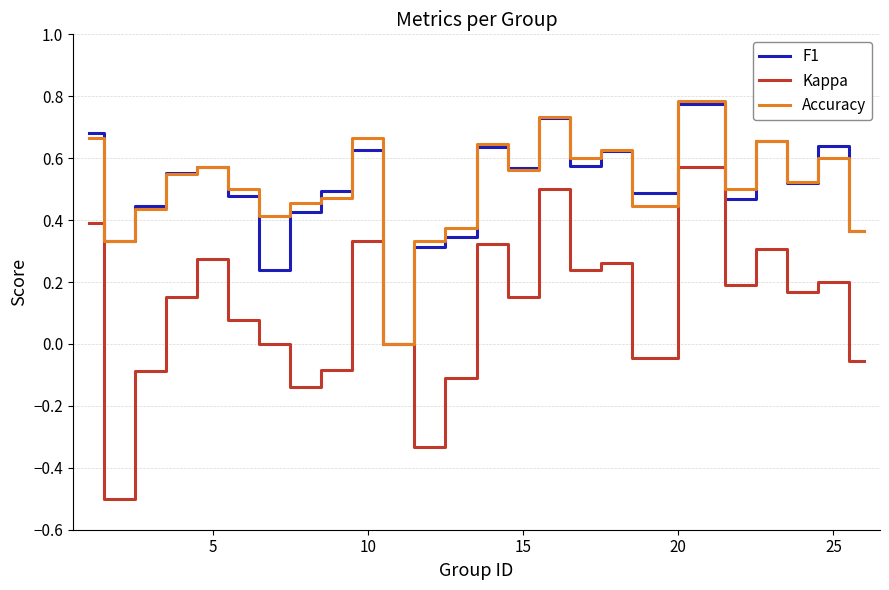

What is the minimum value for Kappa?

-0.5